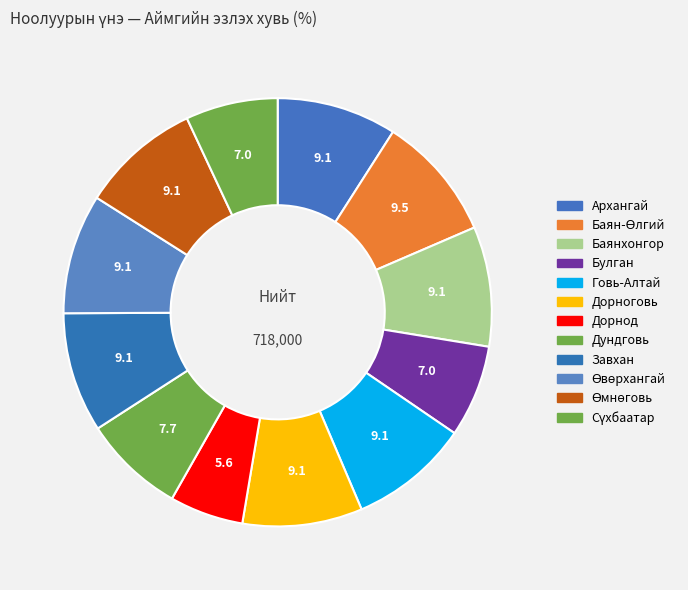

What percentage is the Баянхонгор slice, to the nearest percent?

9%